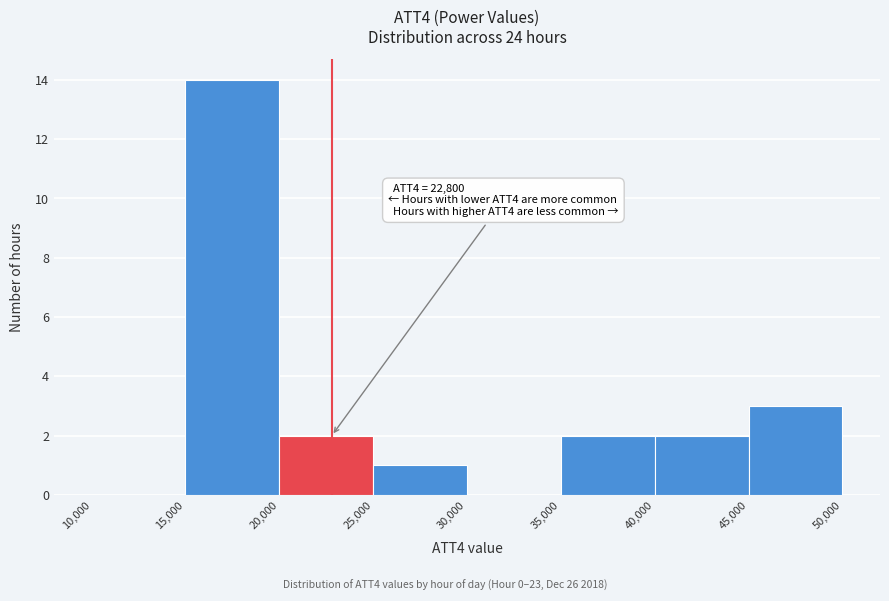

Which range on the x-axis has the tallest bar?

15,000 to 20,000